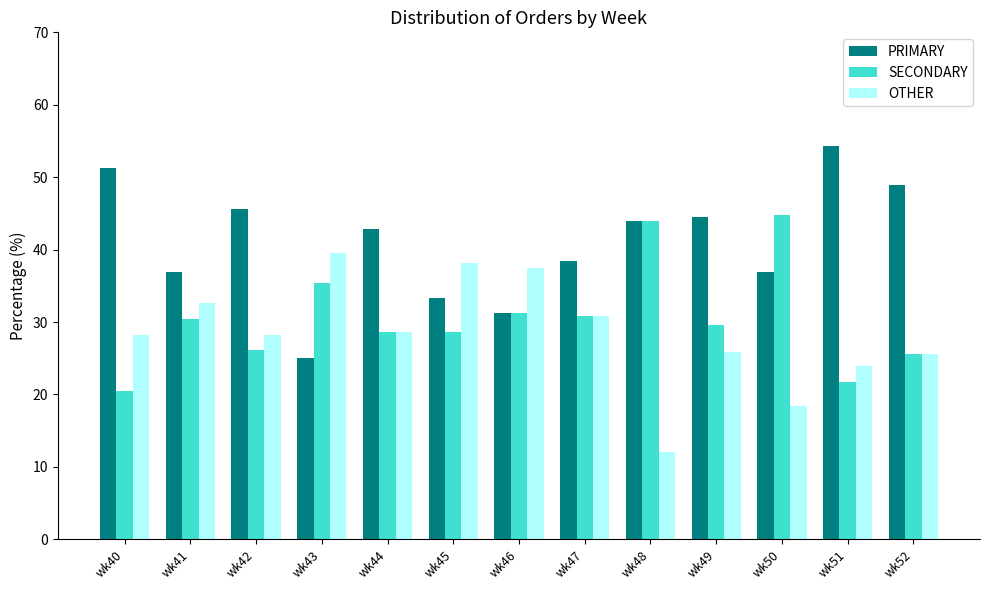

How many groups of bars are there?

13